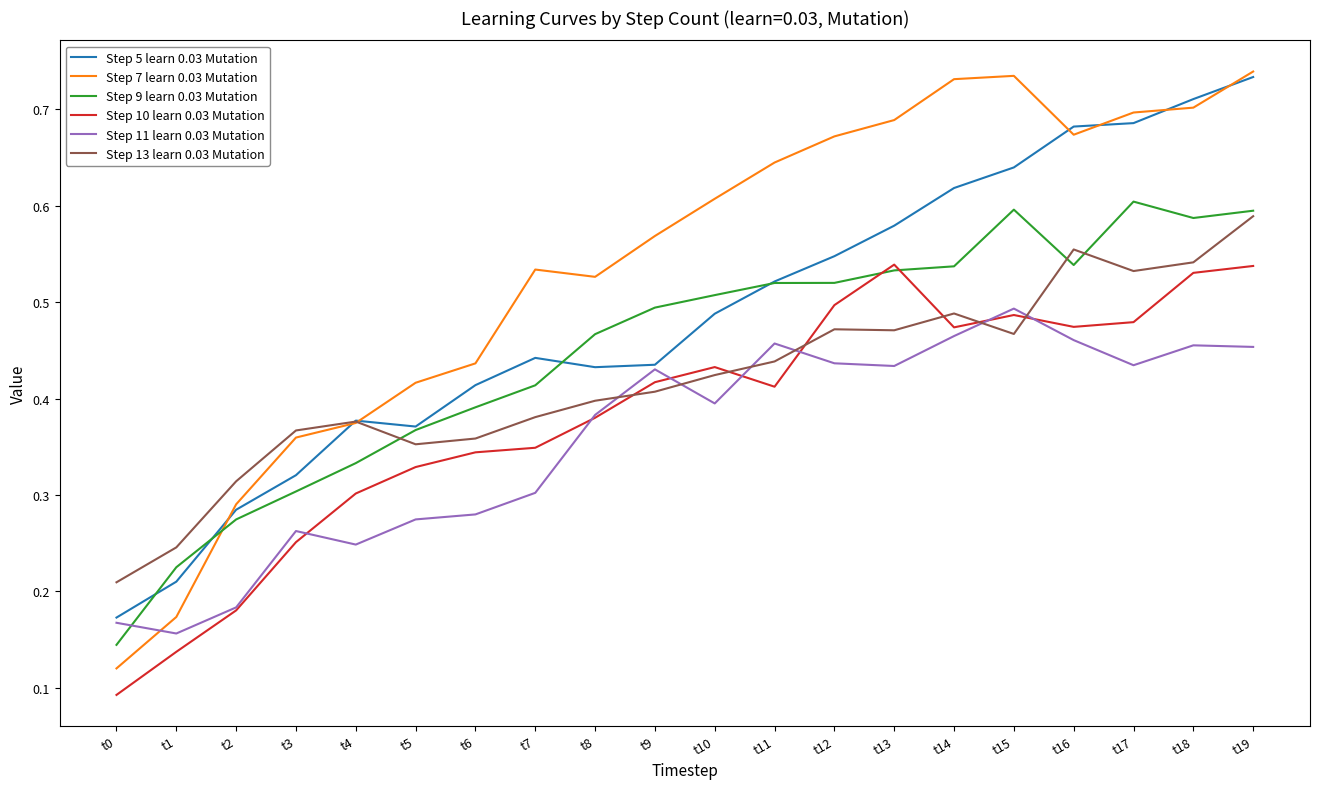

At which label is Step 13 learn 0.03 Mutation closest to 0?

t0